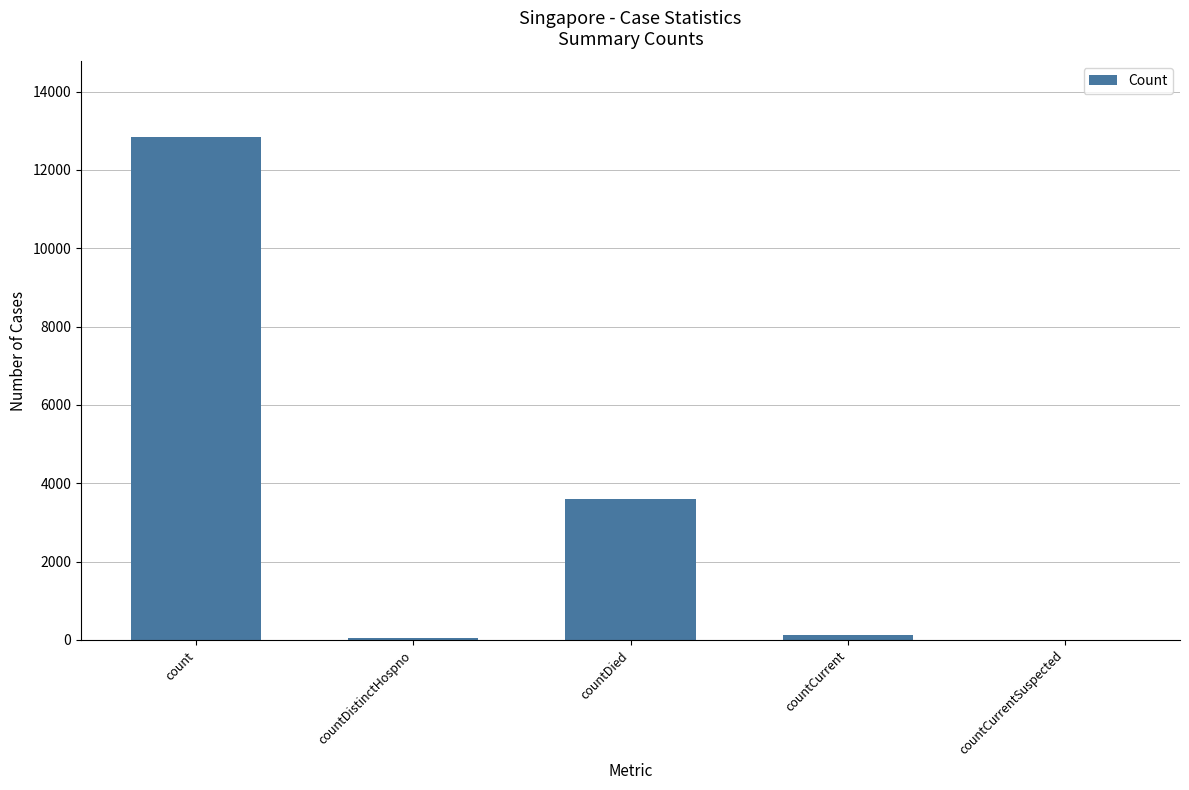

What is the difference between the values at count and countCurrentSuspected?

12844